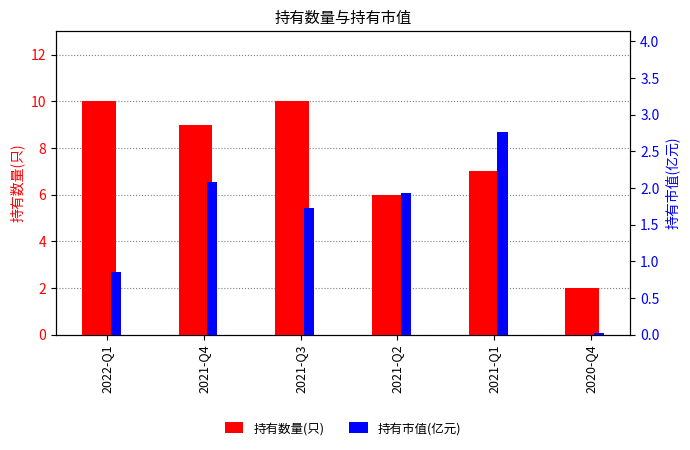

What is the label of the 2nd bar from the right?

2021-Q1